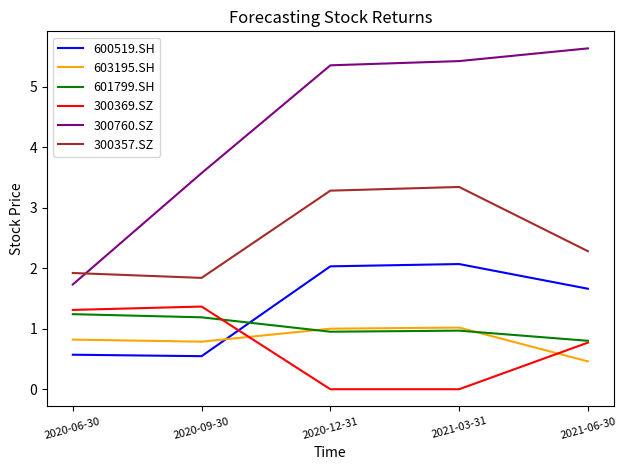

What is the approximate value of 600519.SH at 2021-06-30?

1.7